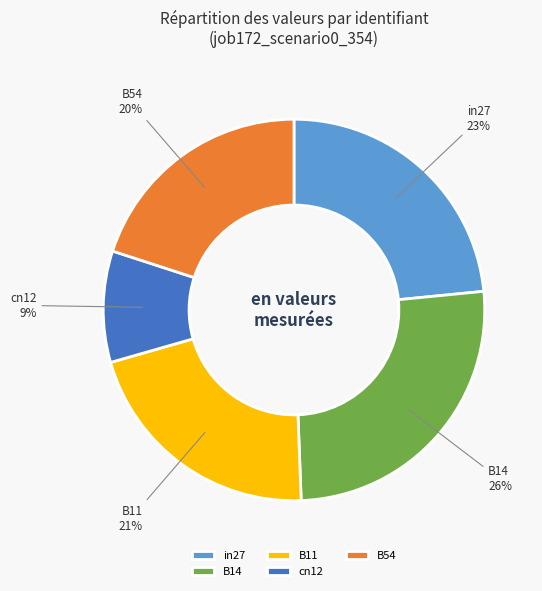

The in27 slice represents 35% of the pie. True or false?

False